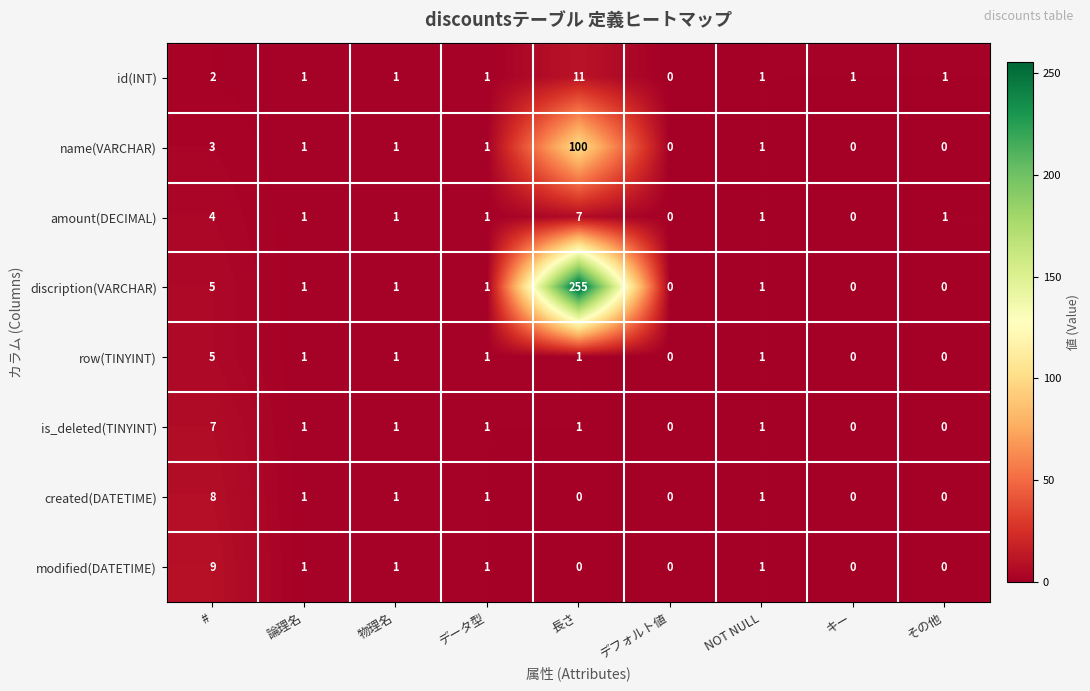

Where is amount(DECIMAL) nearest to the value 3?

#